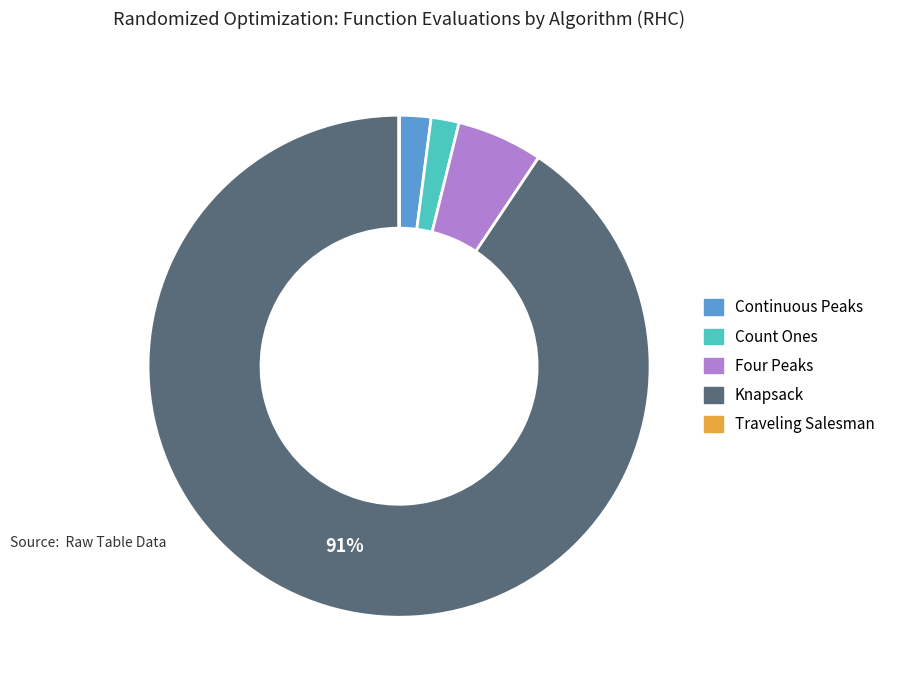

Is the sum of Continuous Peaks and Knapsack greater than half?

Yes